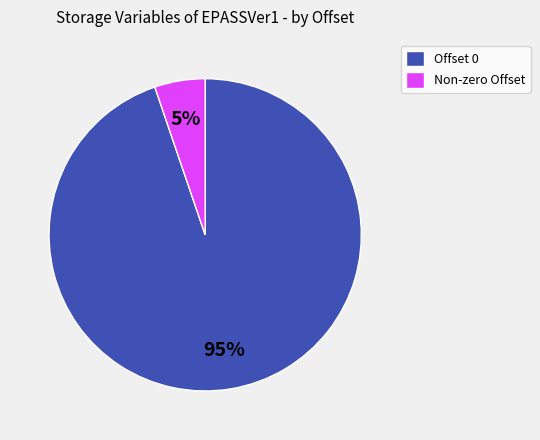

Between Offset 0 and Non-zero Offset, which is larger?

Offset 0